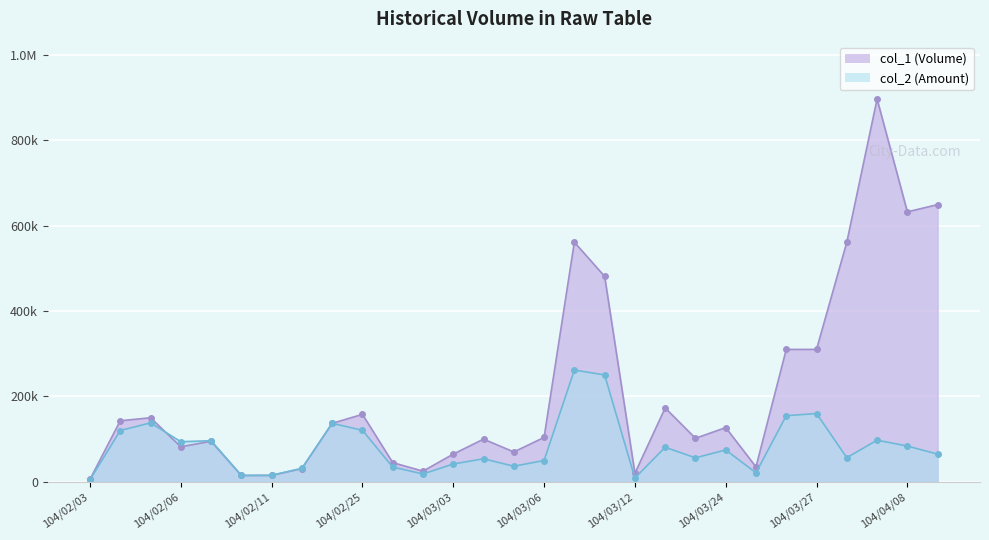

Between 104/03/02 and 104/02/05, which is larger?

104/02/05